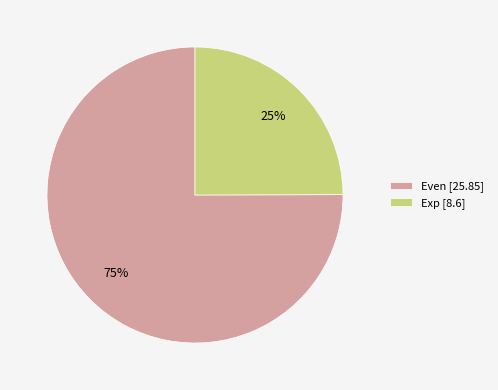

Does any single category account for the majority?

Yes